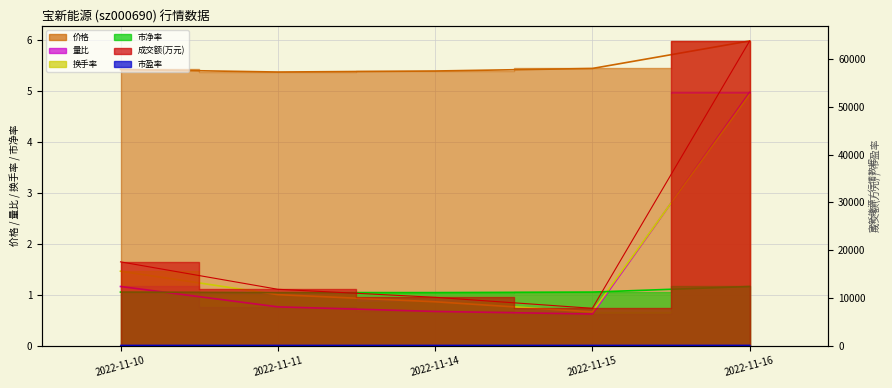

Which has a higher value, 2022-11-11 or 2022-11-15?

2022-11-15